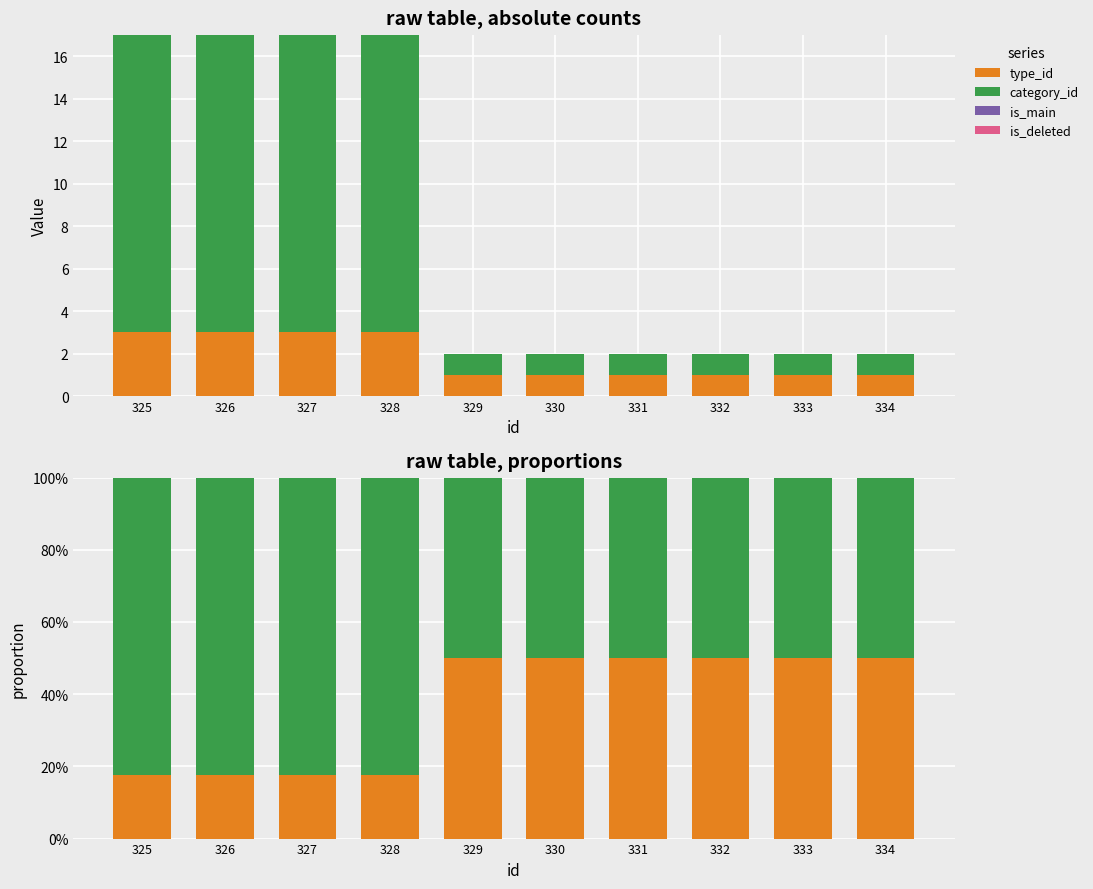

The category_id series shows 0.8 at 325. True or false?

True